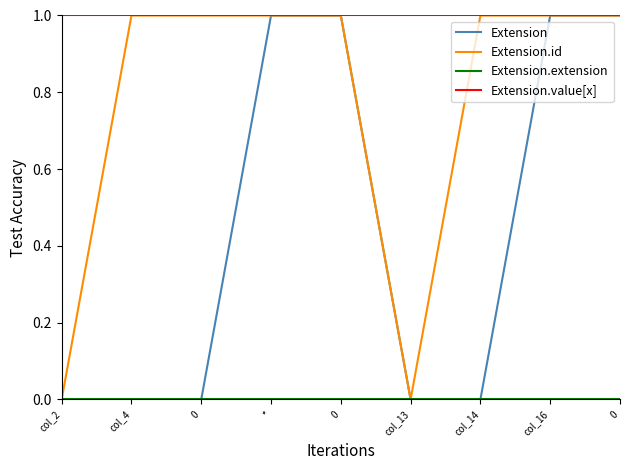

The Extension.extension series shows 0 at 0. True or false?

True